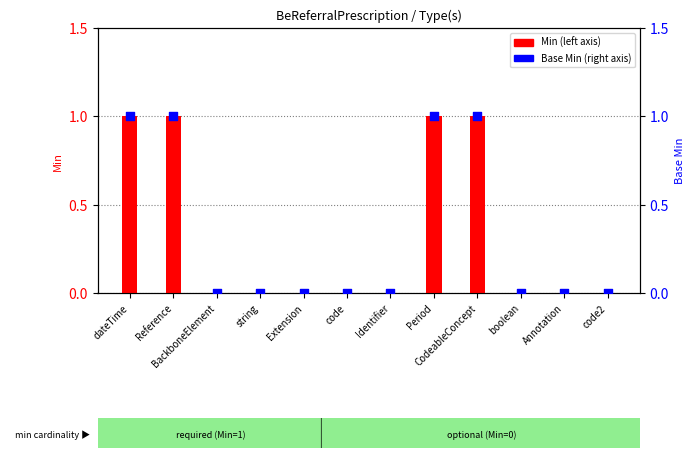

At how many categories does at least one series exceed 0?

4